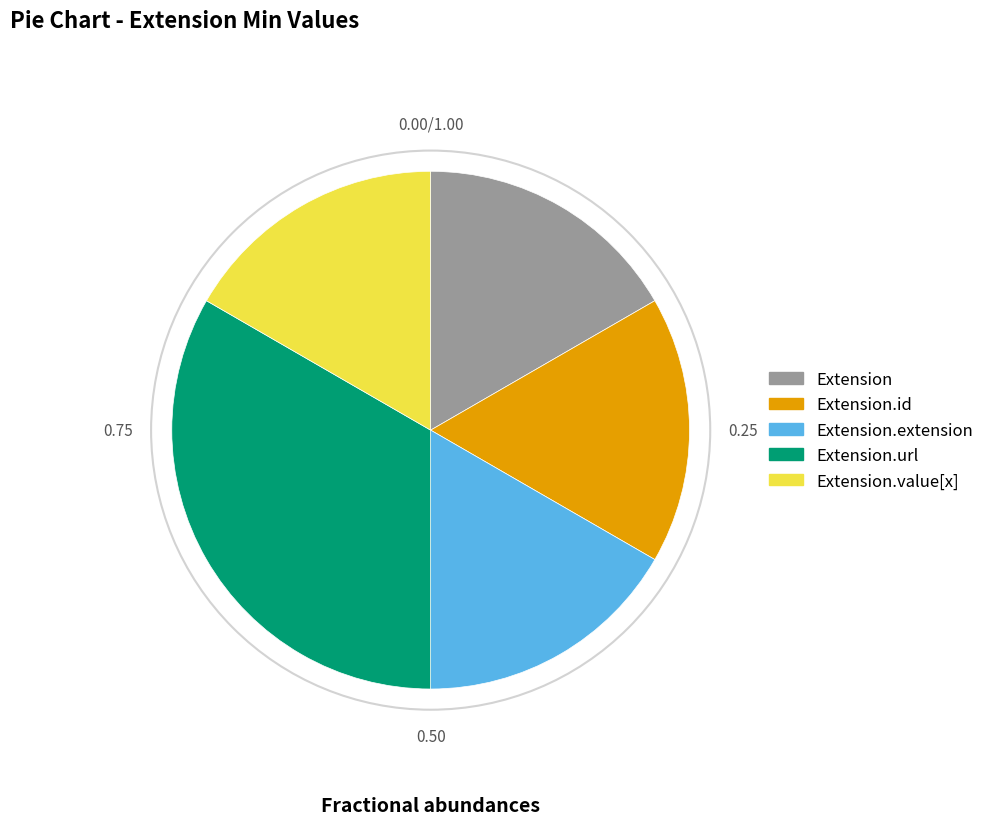

Is there a majority slice in this chart?

No